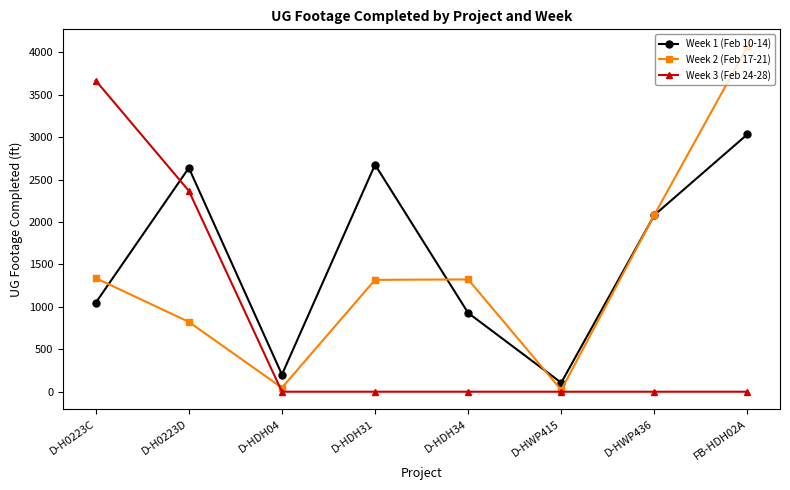

How many data points does each series have?

8